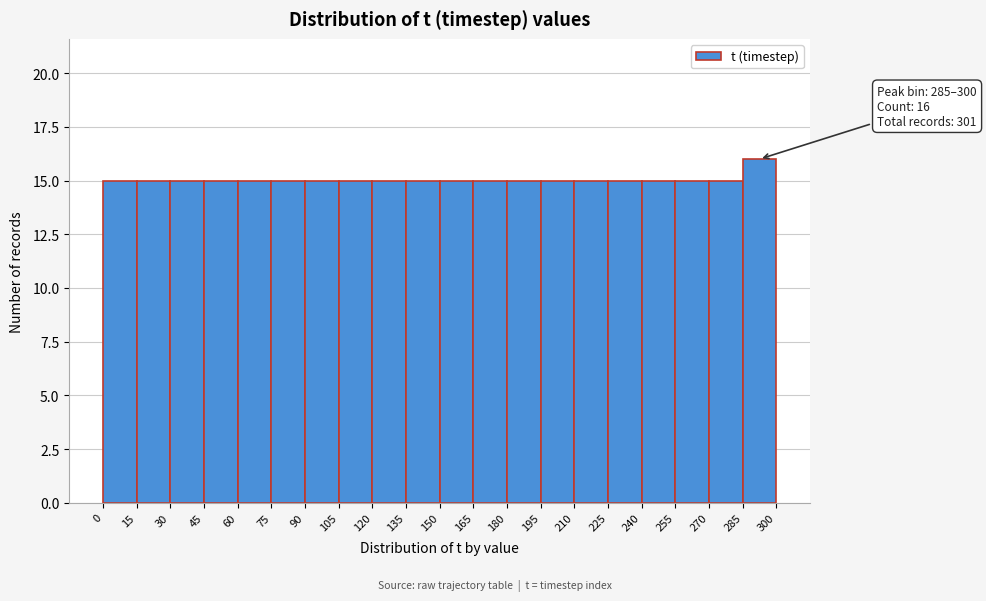

Which range on the x-axis has the tallest bar?

285 to 300